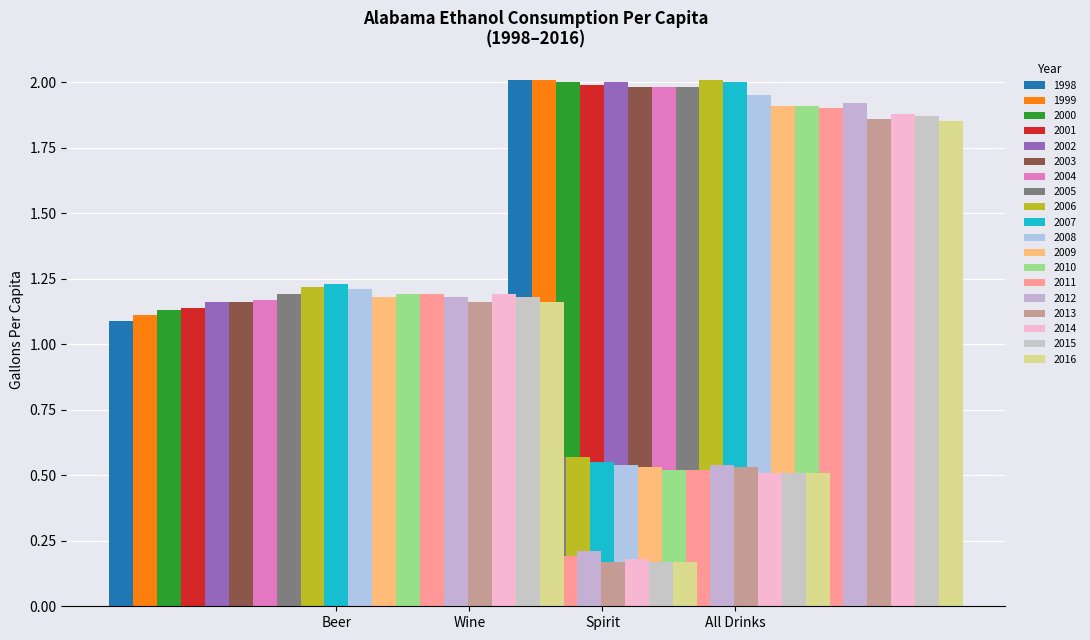

Does the chart contain stacked bars?

No